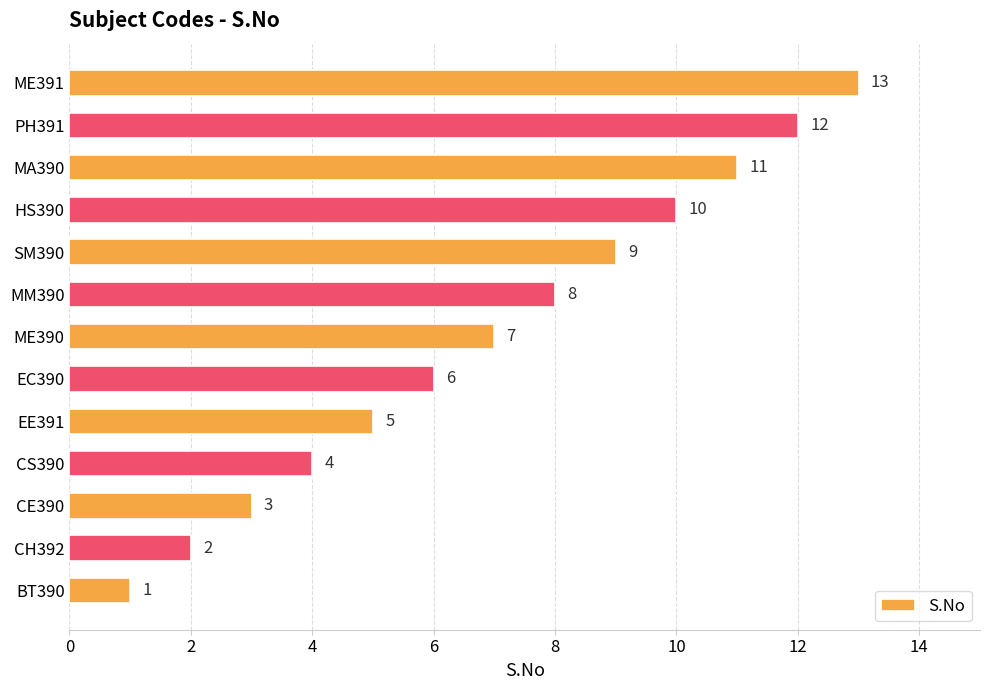

Which has a higher value, EE391 or HS390?

HS390